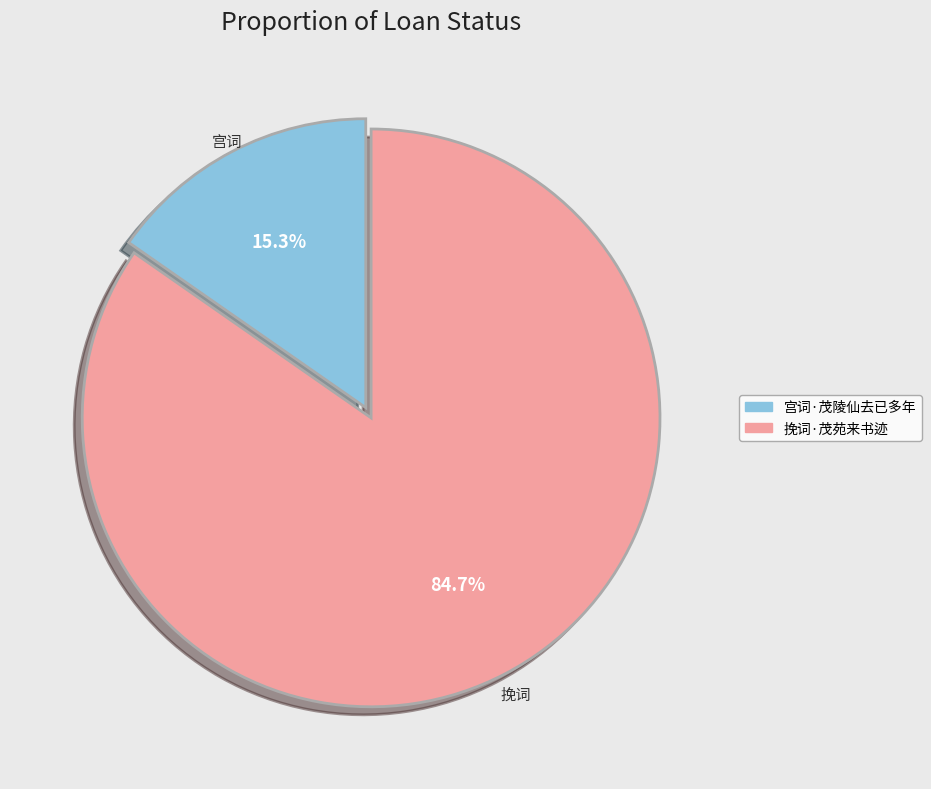

To the nearest percent, what percentage of the pie is 挽词·茂苑来书迹?

85%